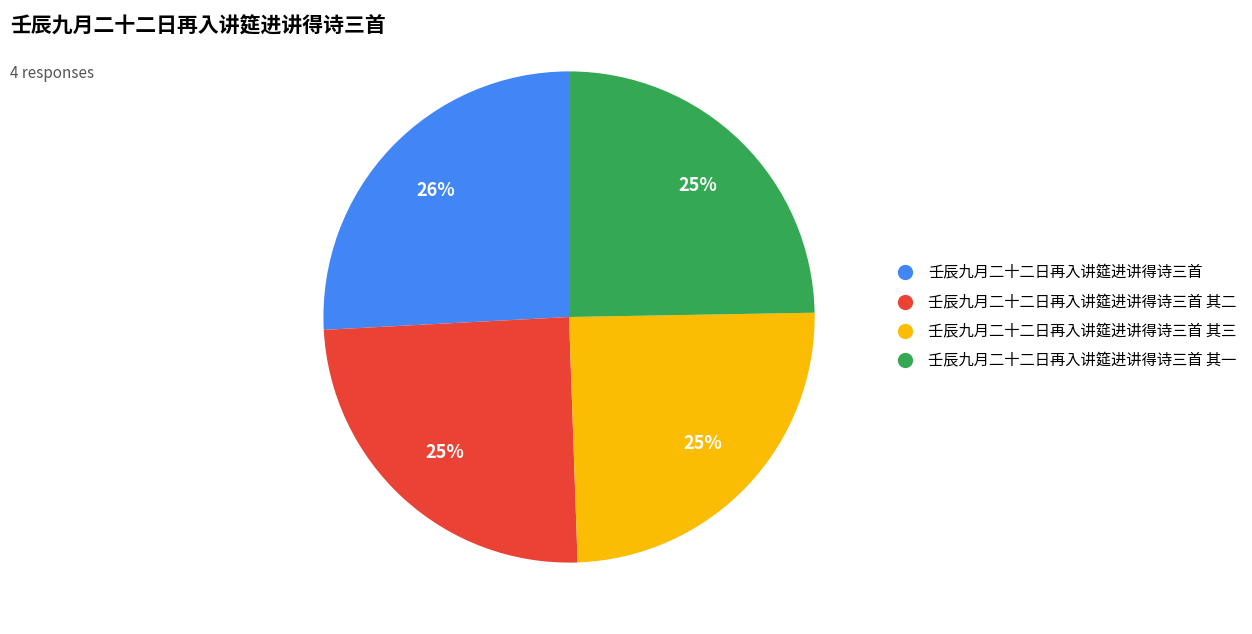

Does 壬辰九月二十二日再入讲筵进讲得诗三首 其三 represent more than half of the total?

No